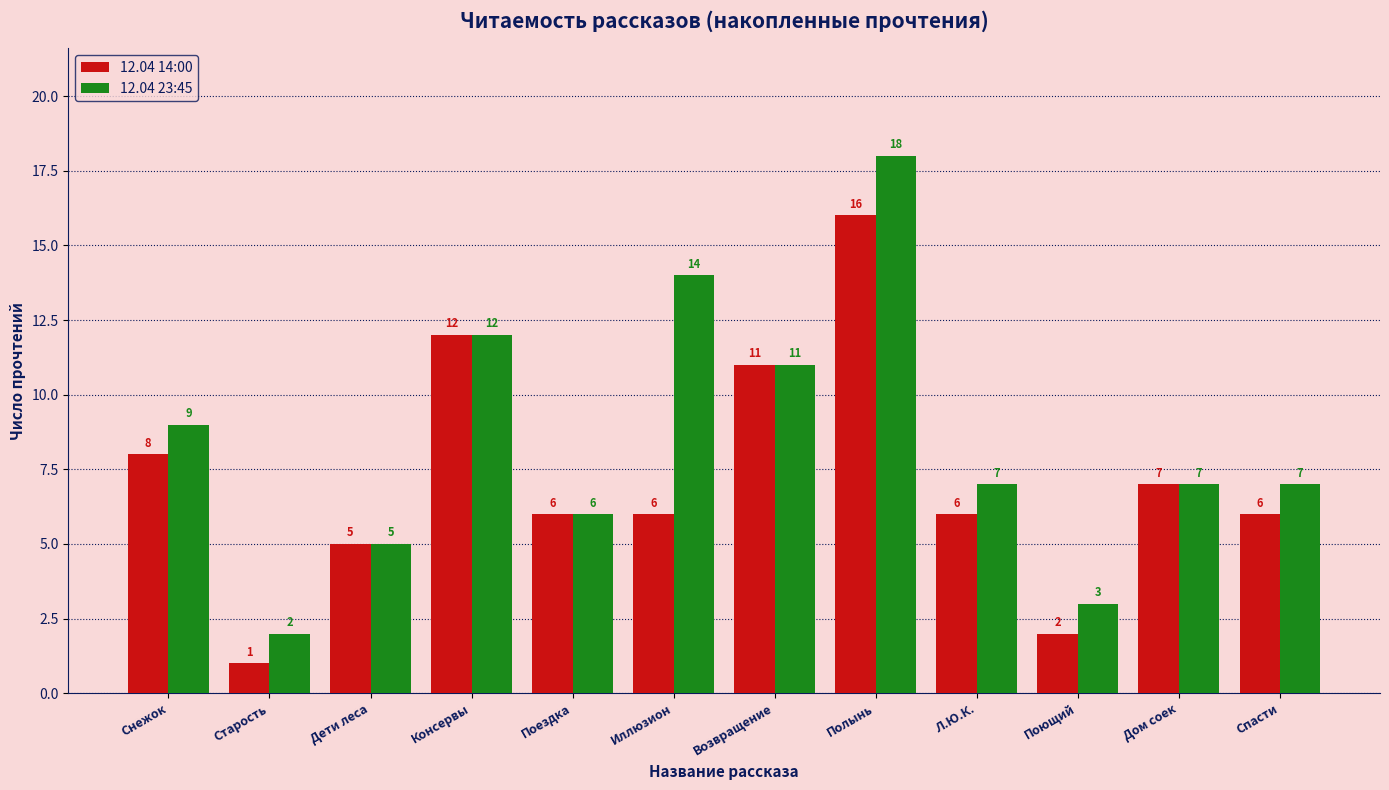

Where is 12.04 23:45 nearest to the value 10?

Снежок